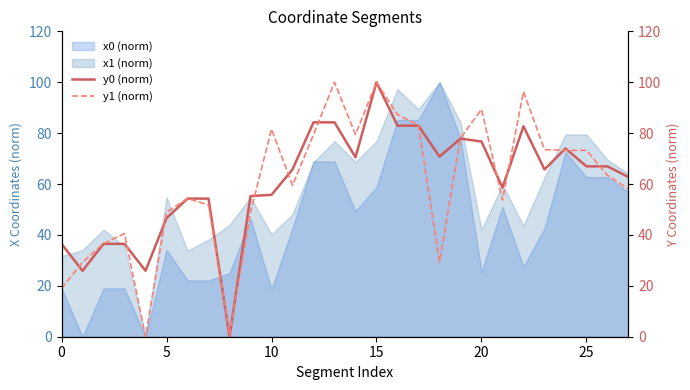

How many intersections are there between y0 (norm) and y1 (norm)?

16